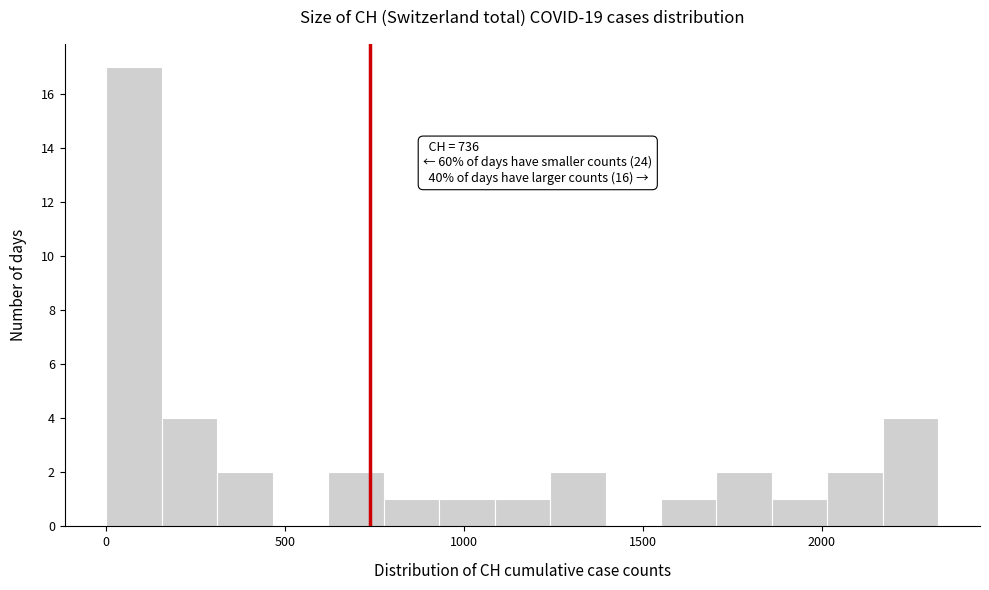

Read against the x-axis, roughly where is the centre of the tallest bar?

100